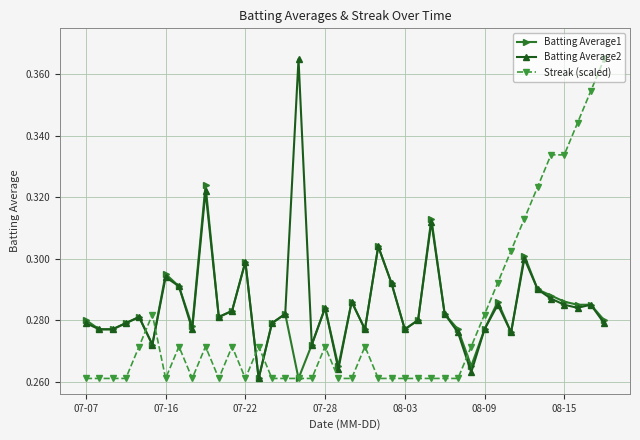

After their last crossing, which series has the higher values: Streak (scaled) or Batting Average2?

Streak (scaled)